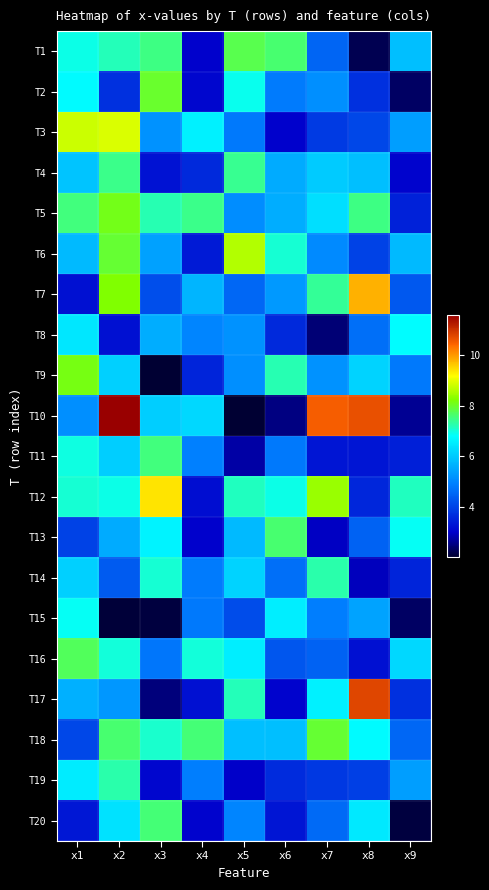

At x3, list the series in order from smallest to largest.

T9, T15, T17, T19, T4, T7, T16, T3, T6, T8, T10, T13, T14, T18, T5, T1, T11, T20, T2, T12